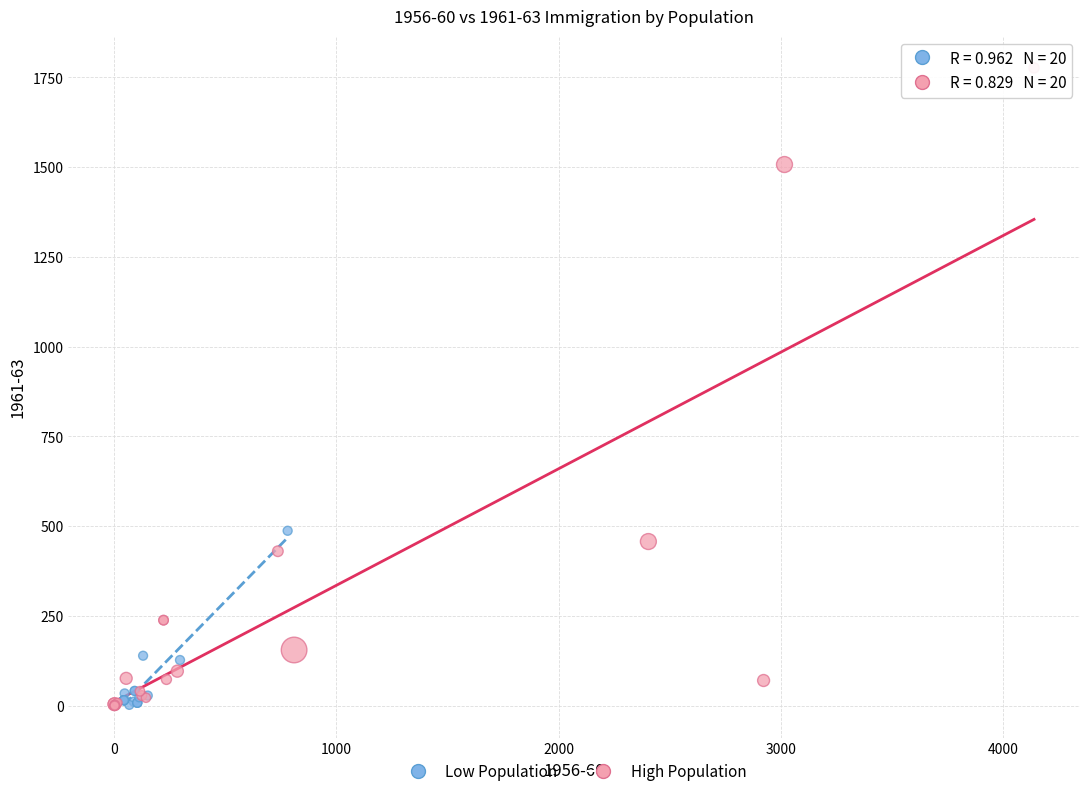

Which series reaches the maximum Y coordinate?

High Population